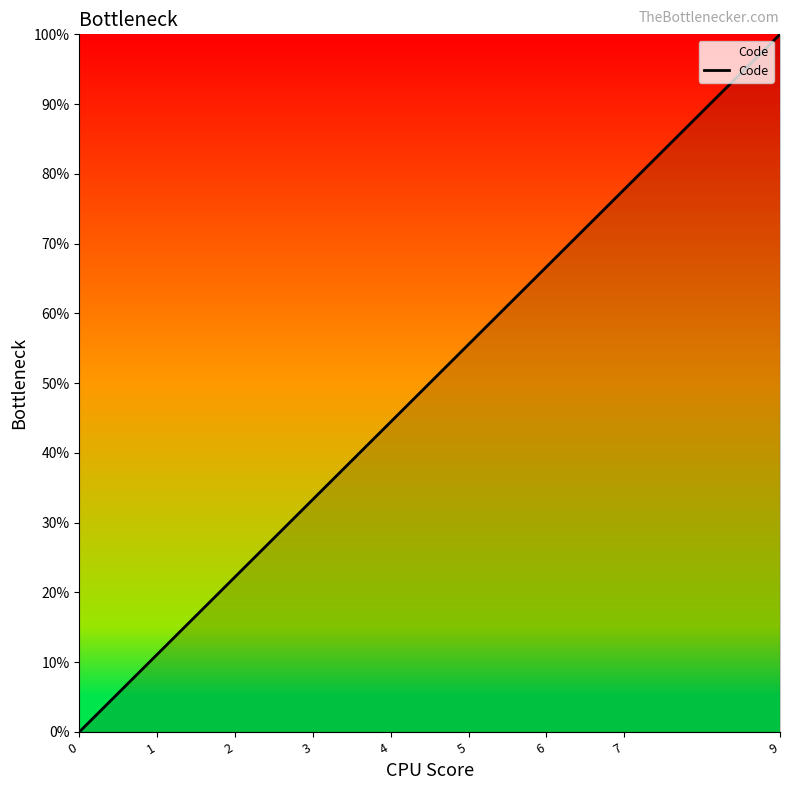

Approximately how many times larger is the value at 1 compared to 3?

0.3